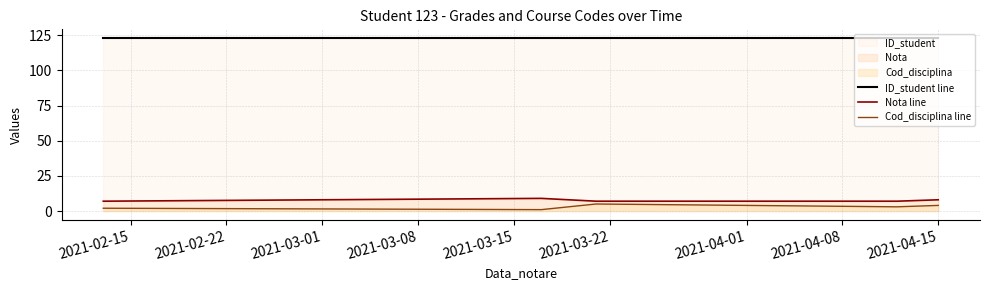

True or false: ID_student line and Cod_disciplina line cross at least once.

False